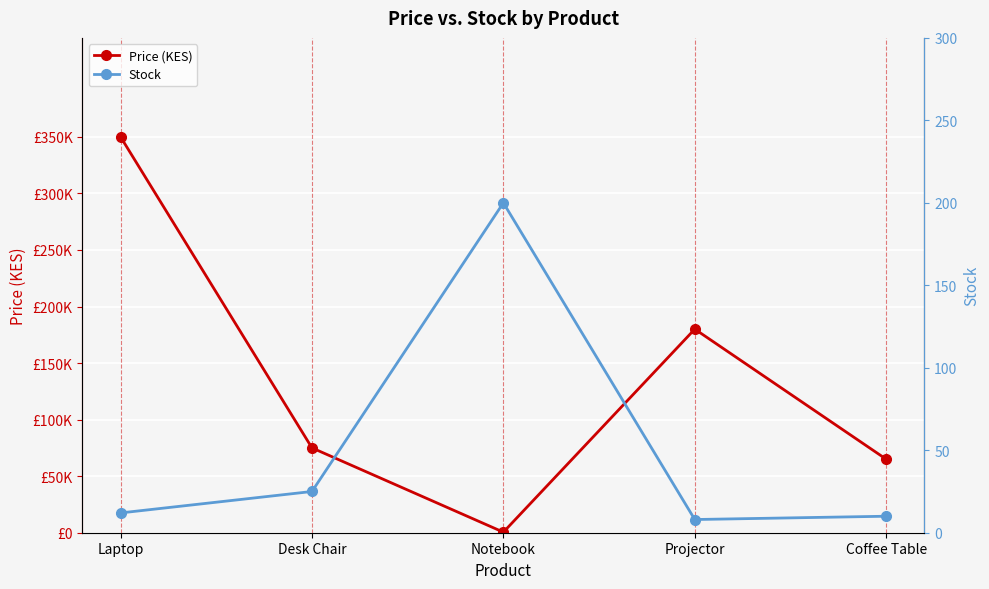

True or false: Price (KES) has a value of 65000 at Coffee Table.

True